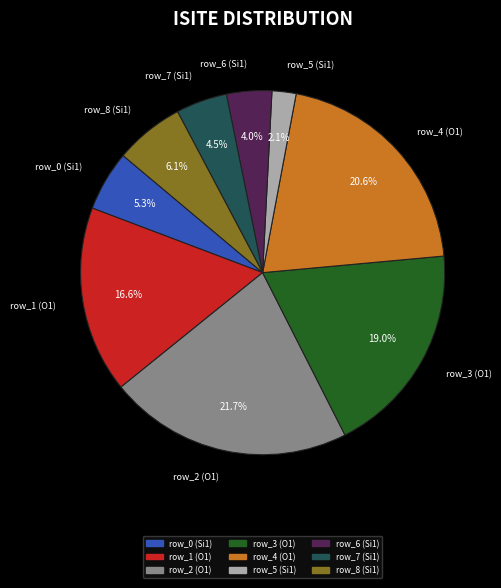

To the nearest percent, what is the difference between the largest and smallest slice percentages?

20%